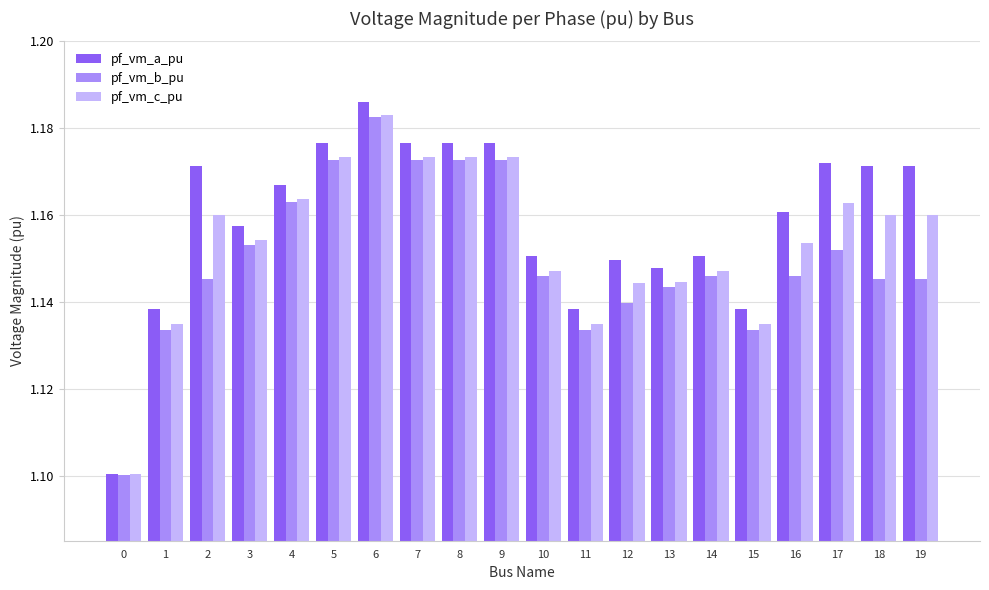

Is the value of pf_vm_c_pu at 3 greater than the value of pf_vm_a_pu at 1?

Yes